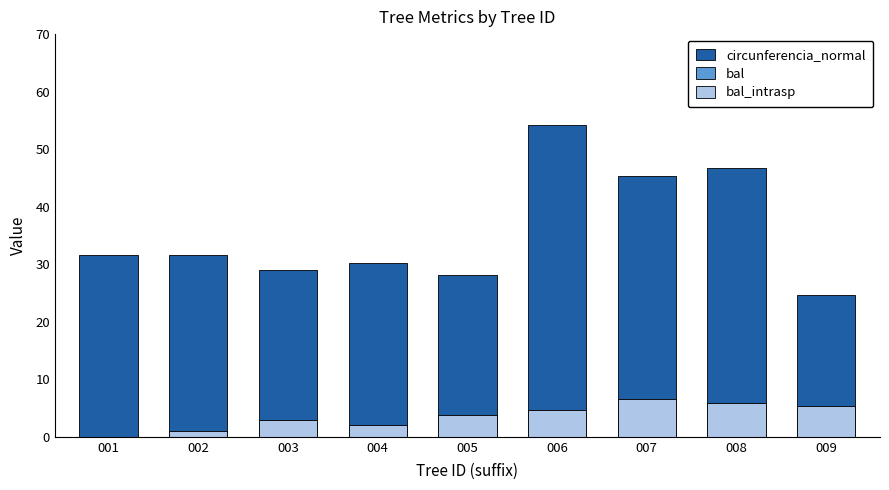

How many data points in bal are less than 3?

4